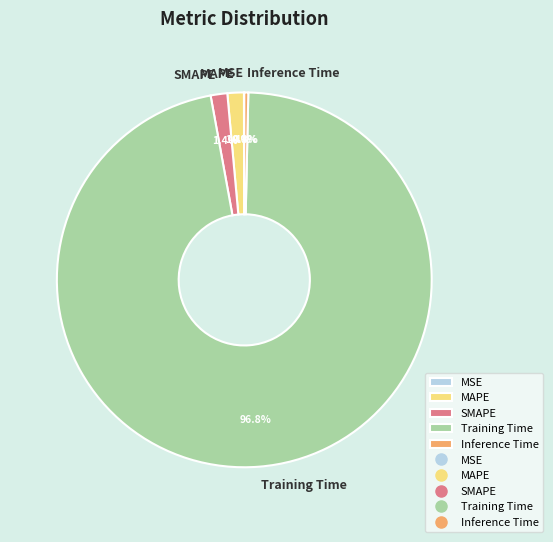

To the nearest percent, what percentage of the pie is Training Time?

97%